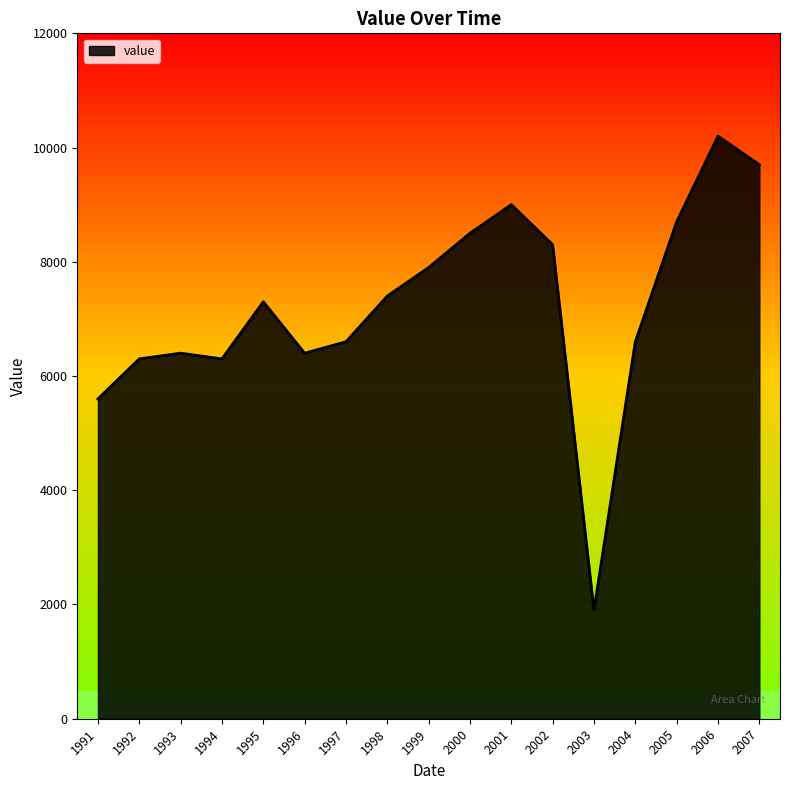

True or false: the data shows 13757 at 2007.

False